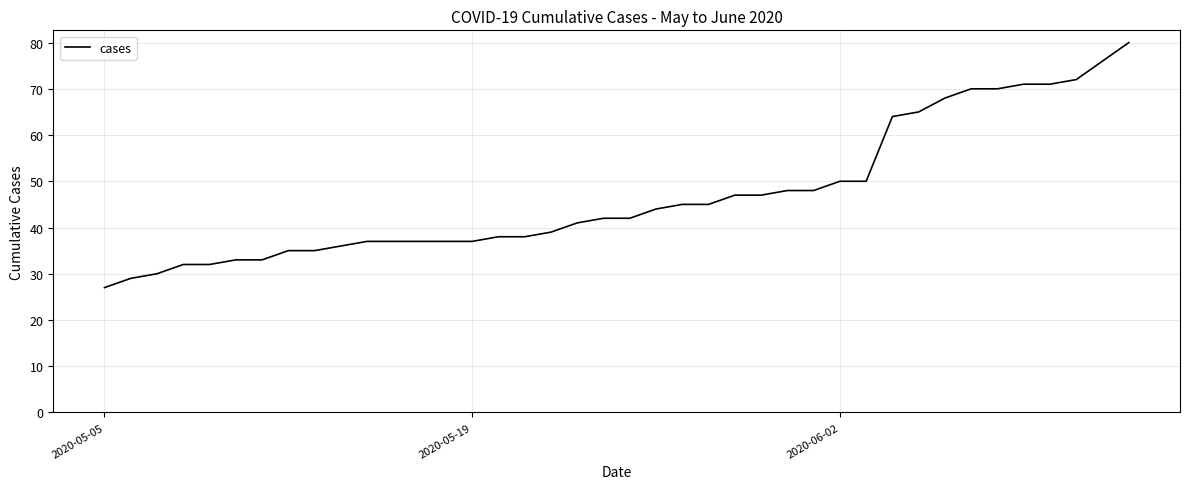

What is the maximum value shown in the chart?

80